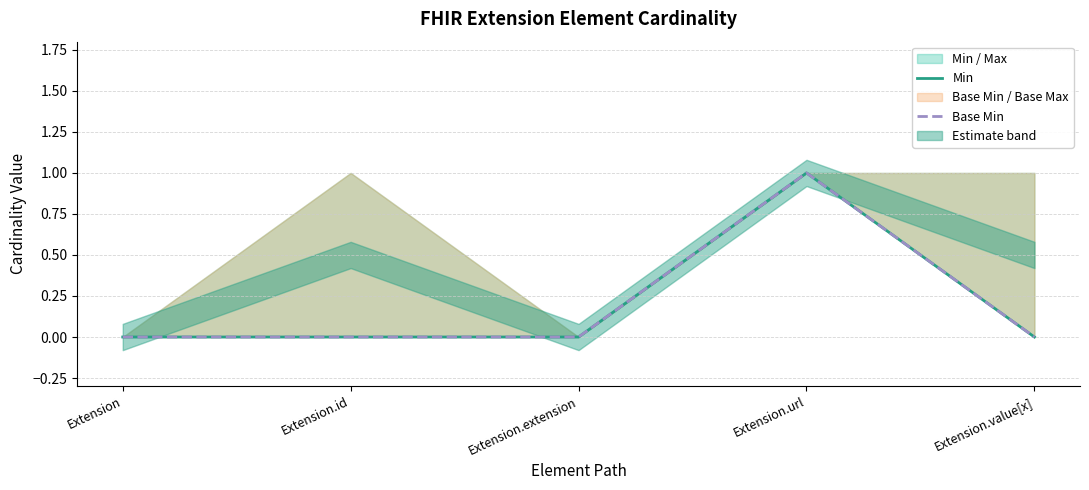

List the labels in order of Min value, smallest first.

Extension, Extension.id, Extension.extension, Extension.value[x], Extension.url